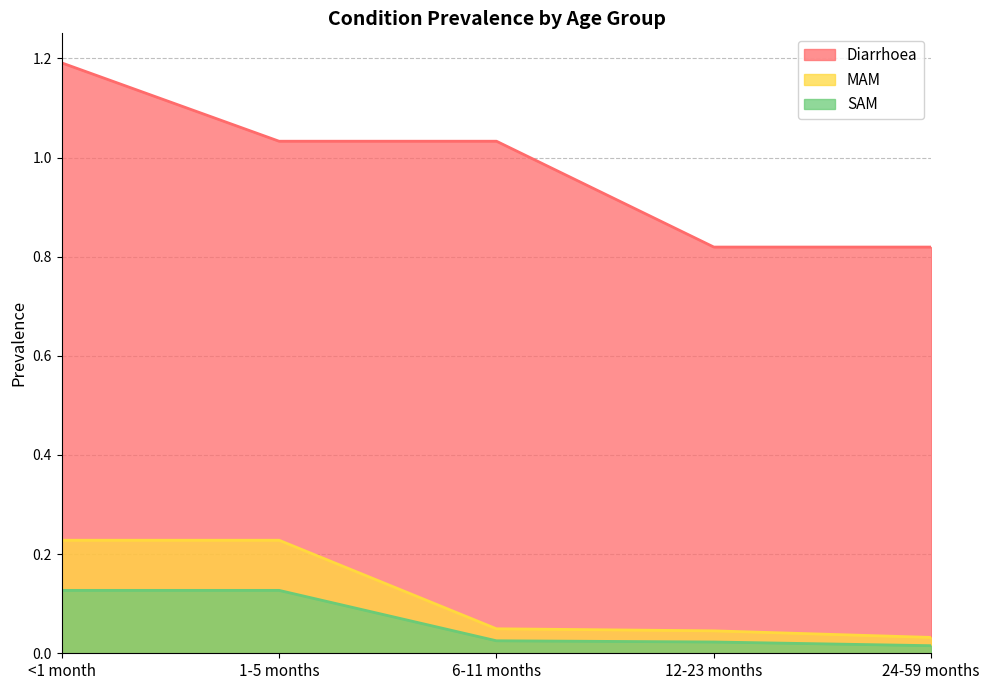

Does the chart display data point markers on the line(s)?

No